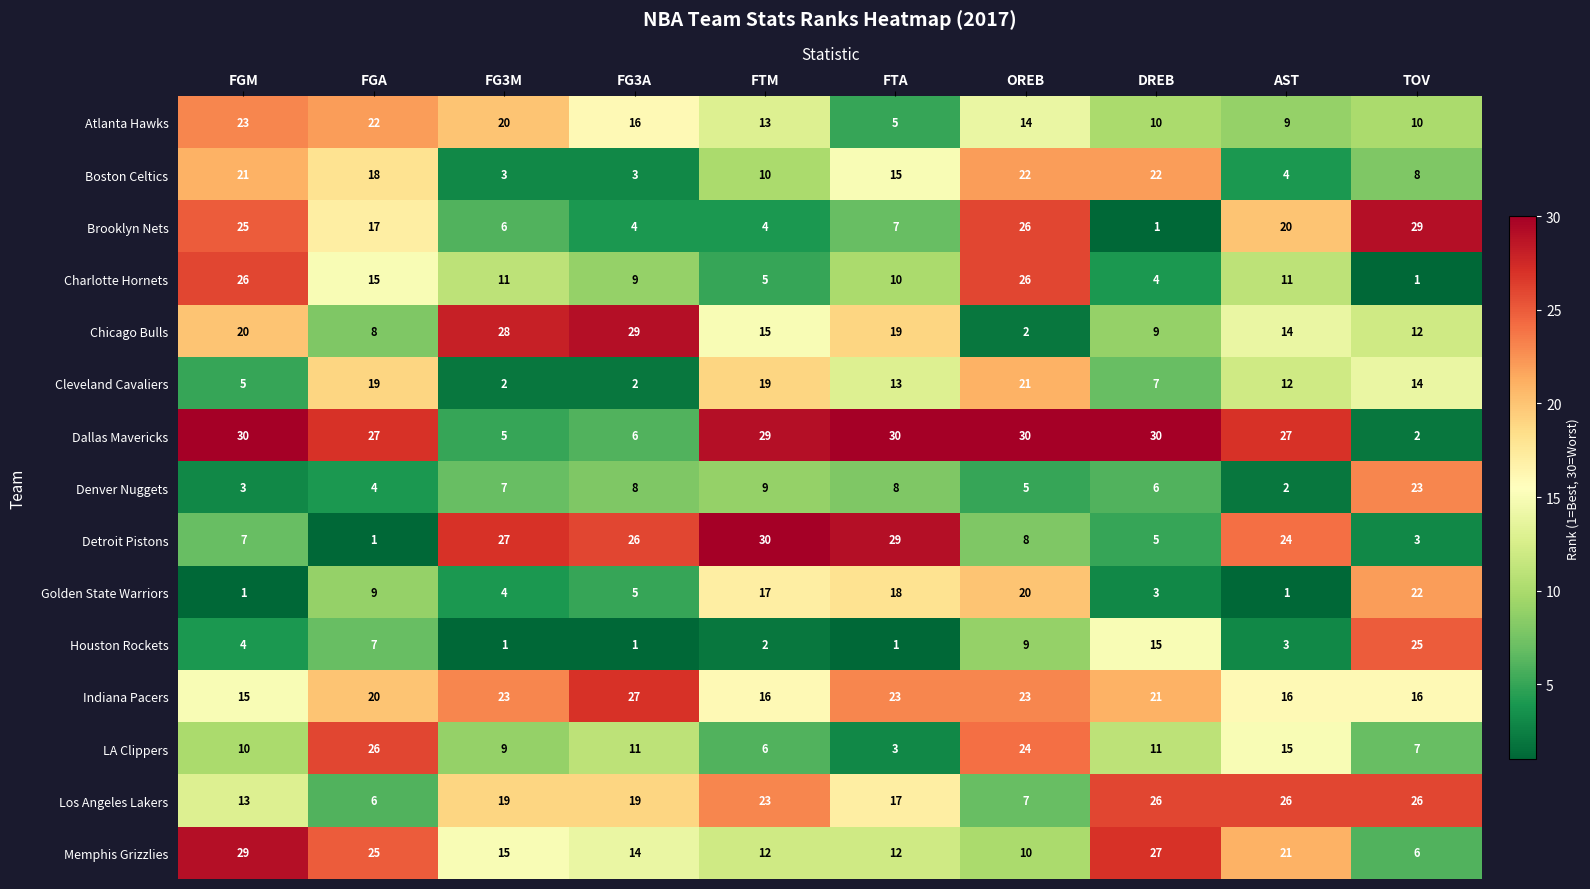

Which series has the largest total across all categories?

Dallas Mavericks